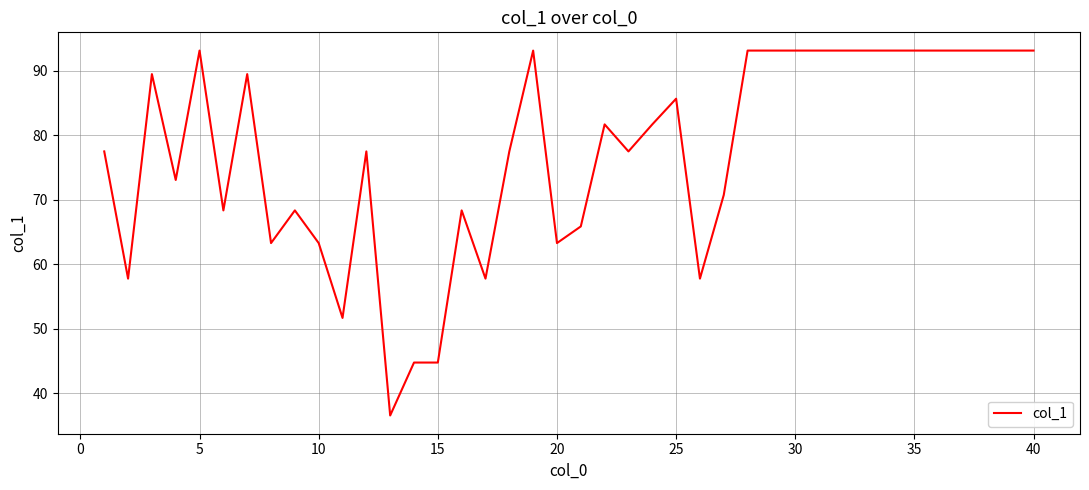

What is the difference between the maximum and minimum values?

56.6